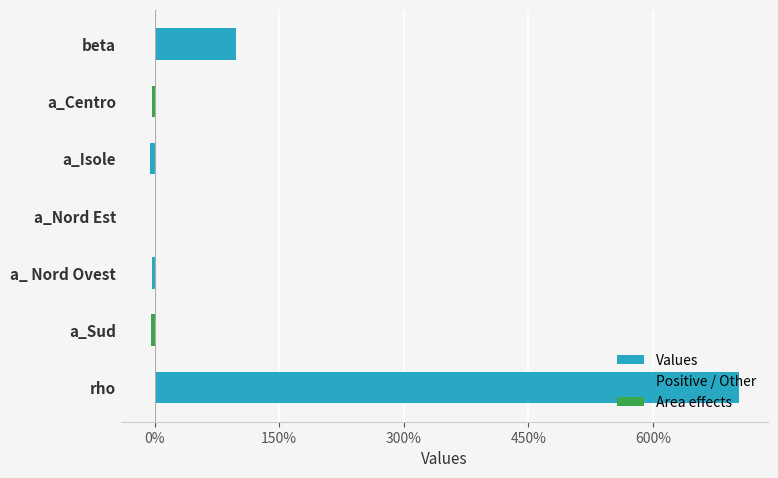

What is the difference between the second highest and minimum values?

1.0